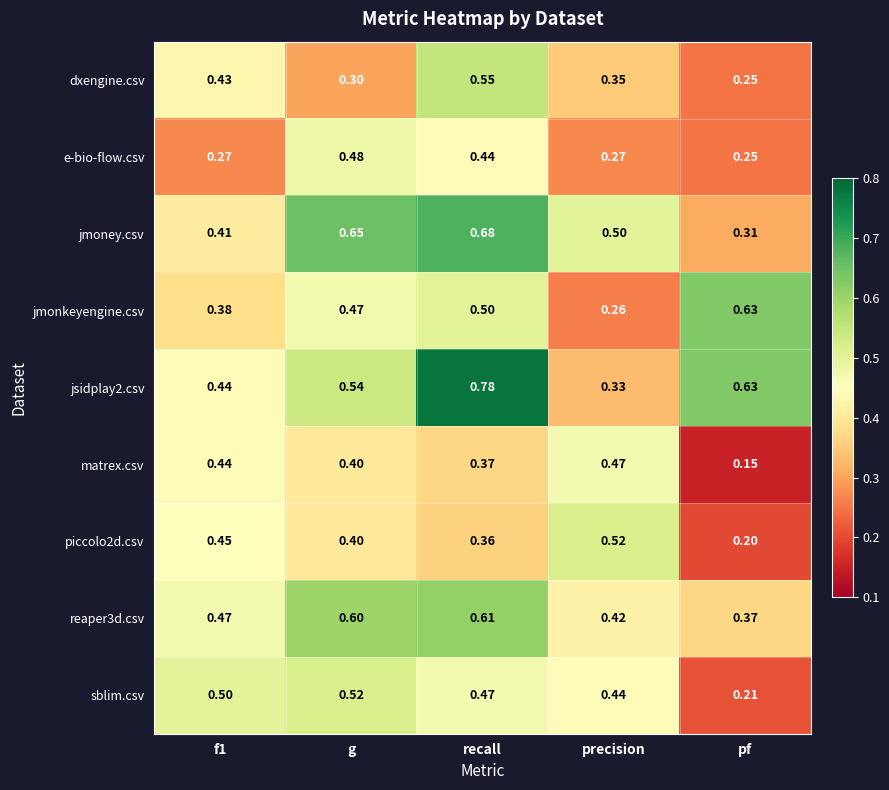

At how many categories does at least one series exceed 0?

5